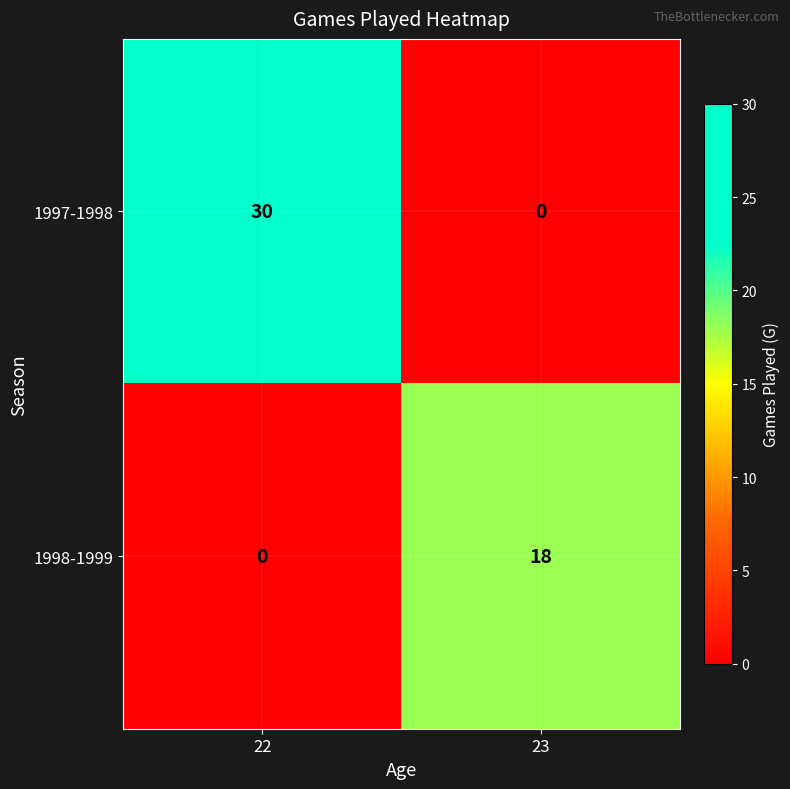

Which label corresponds to the largest value in the chart?

22